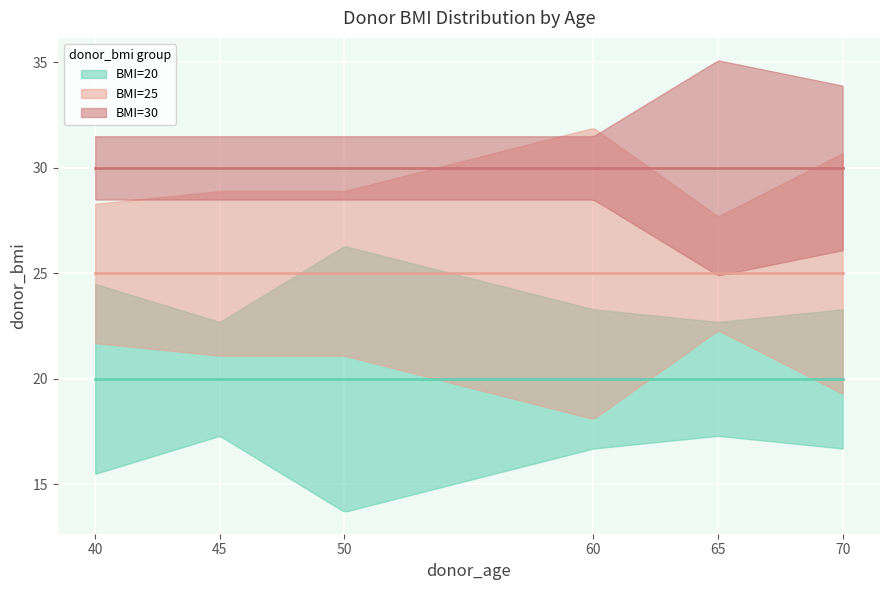

What are all the series names shown in the legend?

BMI=20, BMI=25, BMI=30